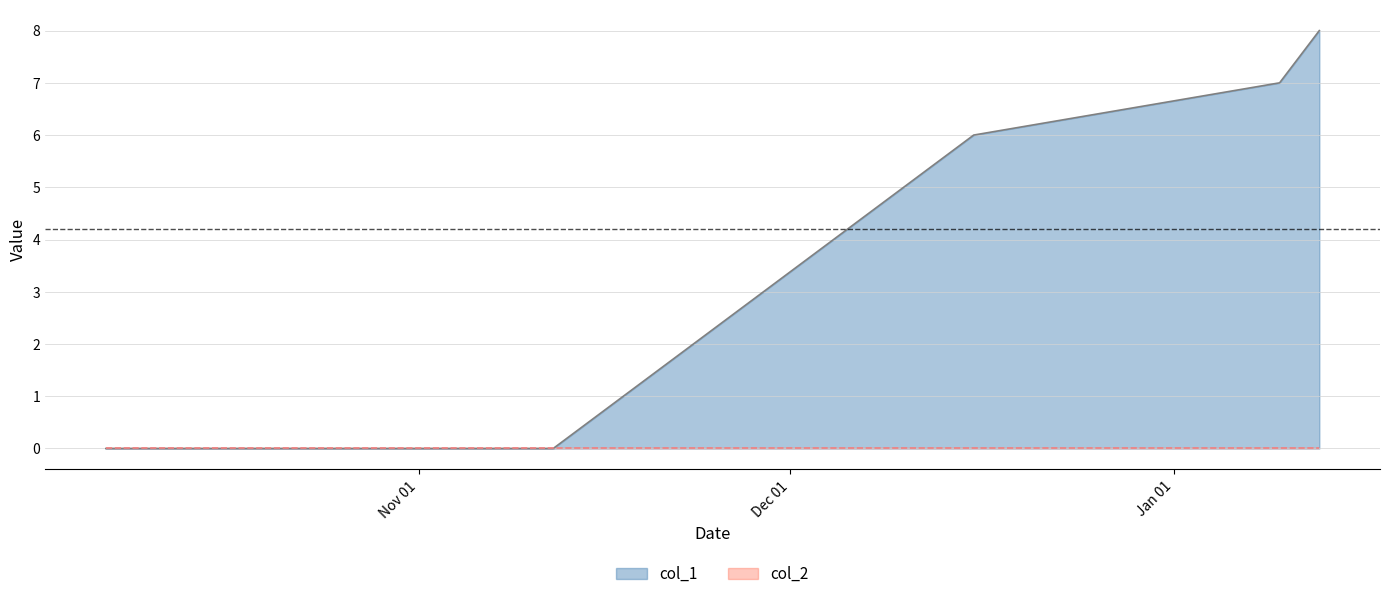

Which series has the largest total across all categories?

col_1